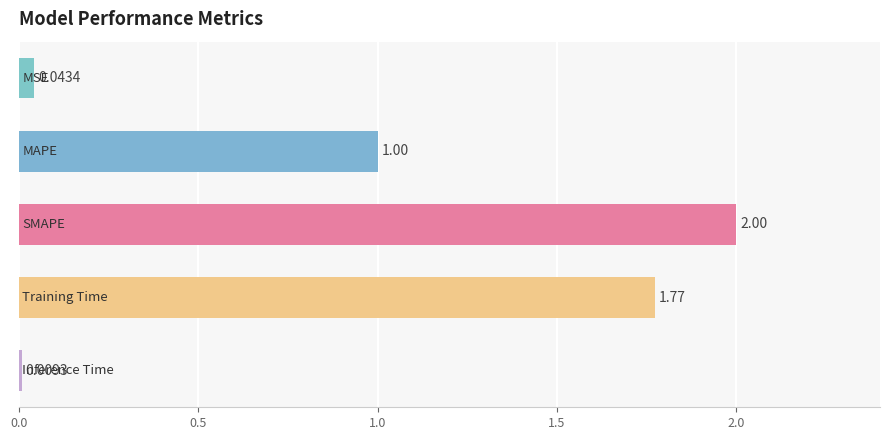

What is the sum of all values?

4.8